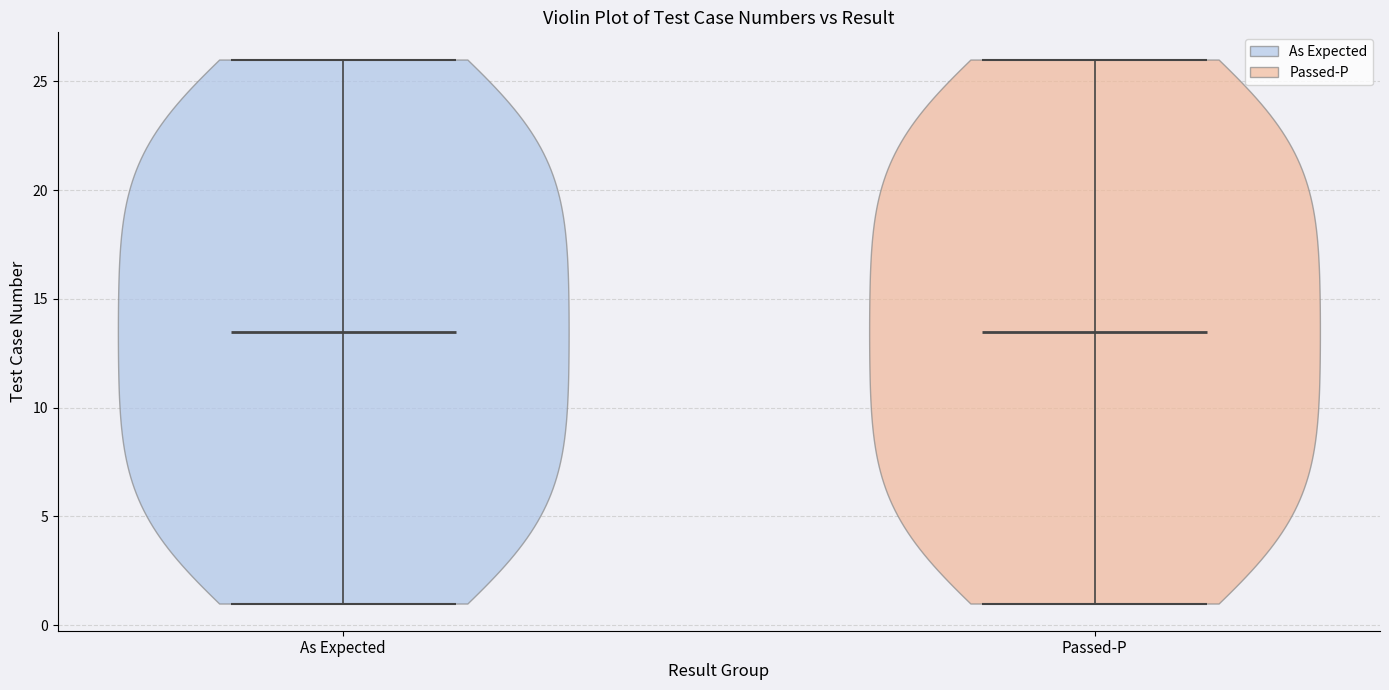

Reading left to right, read every violin against the y-axis: where its median line is, and the lowest and highest points it reaches. The values are not printed on the chart, so give them approximately, as read against the axis.

As Expected: median line 13.5, lowest point 1.0, highest point 26.0
Passed-P: median line 13.5, lowest point 1.0, highest point 26.0